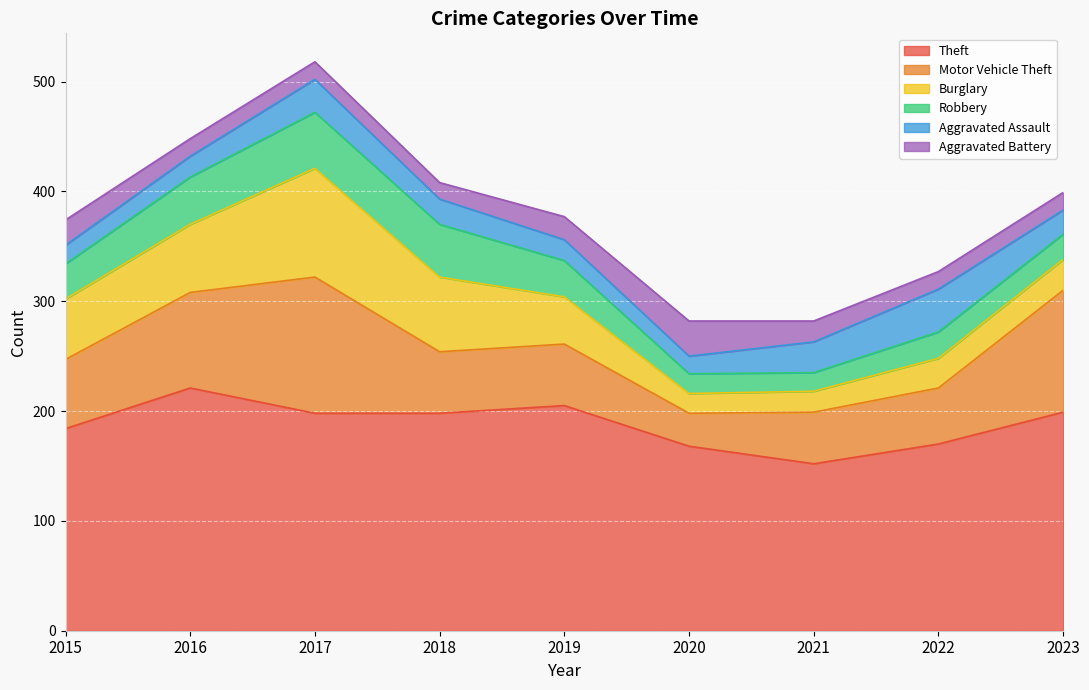

What is the smallest value displayed?

15